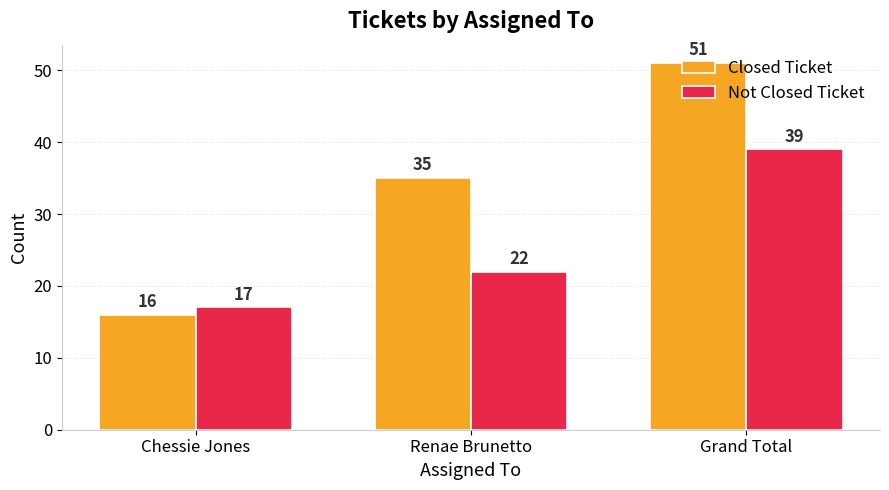

What is the maximum value shown in the chart?

51